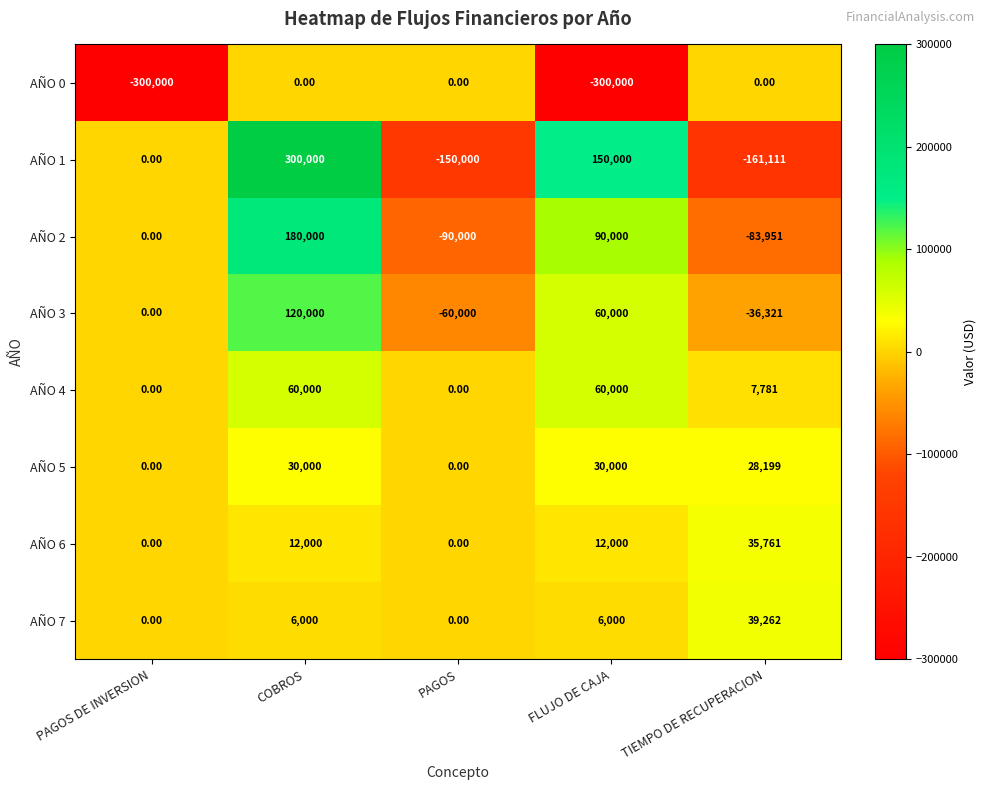

How many data points in AÑO 2 are less than 0?

2